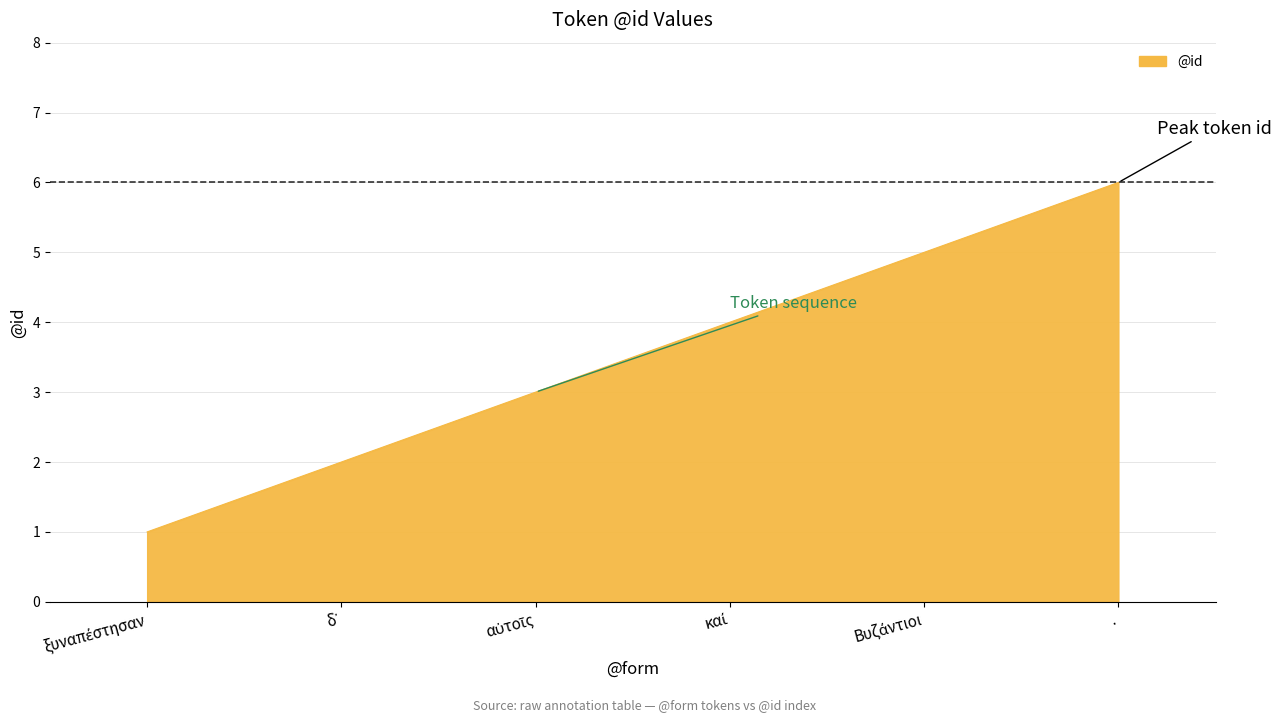

The value at . is 10. True or false?

False